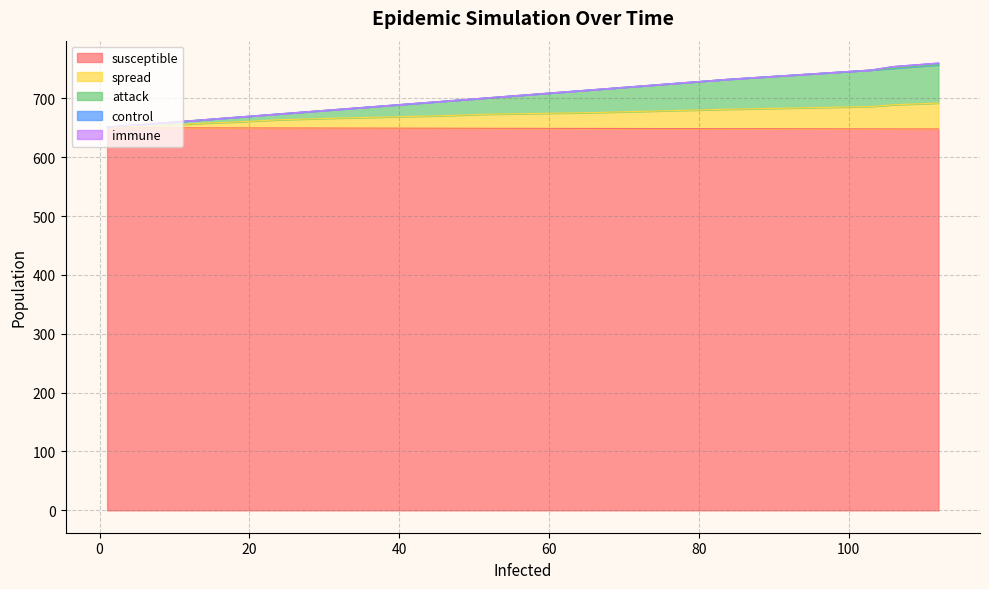

What is the maximum value for susceptible?

650.0